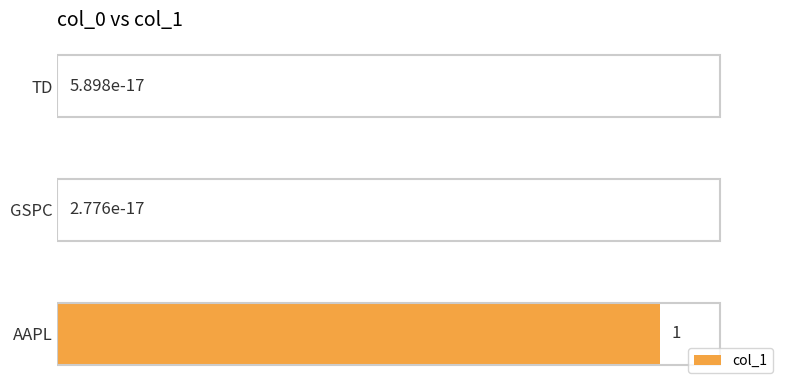

What is the change in value from AAPL to TD?

-1.0